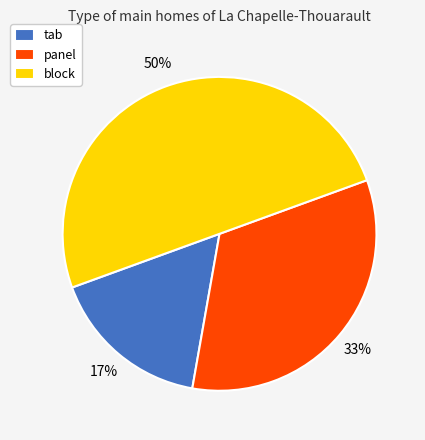

To the nearest percent, what portion does tab represent?

17%